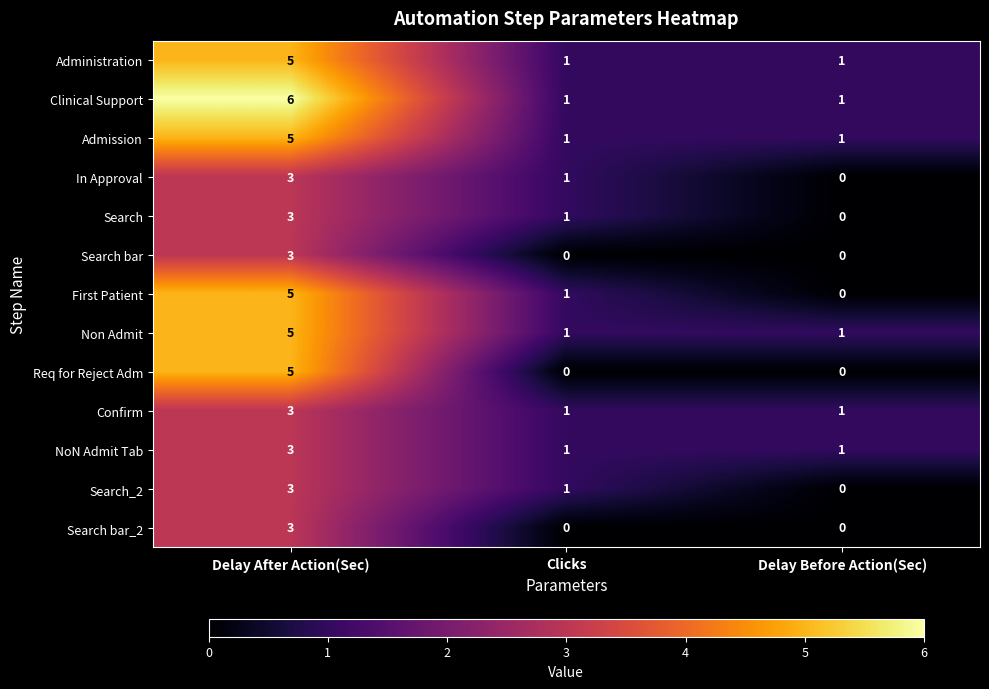

The value of Search bar at Delay After Action(Sec) is 3. True or false?

True